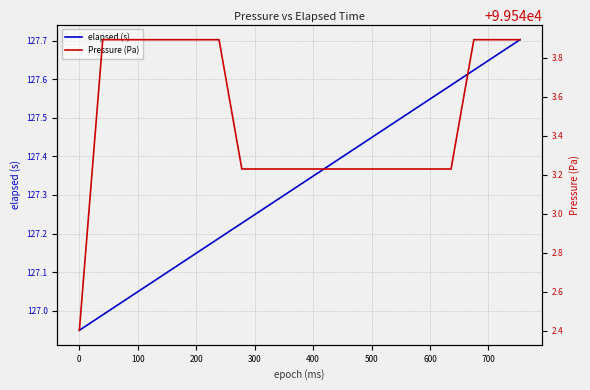

What is the value of the elapsed (s) point at the 15th from the left?

127.5